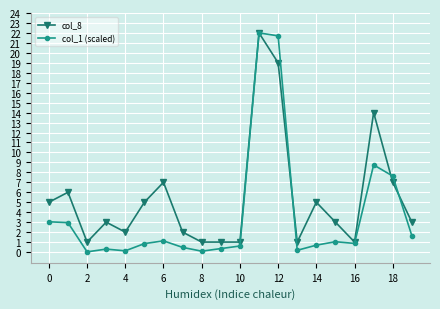

Which series has the largest range (max minus min)?

col_1 (scaled)